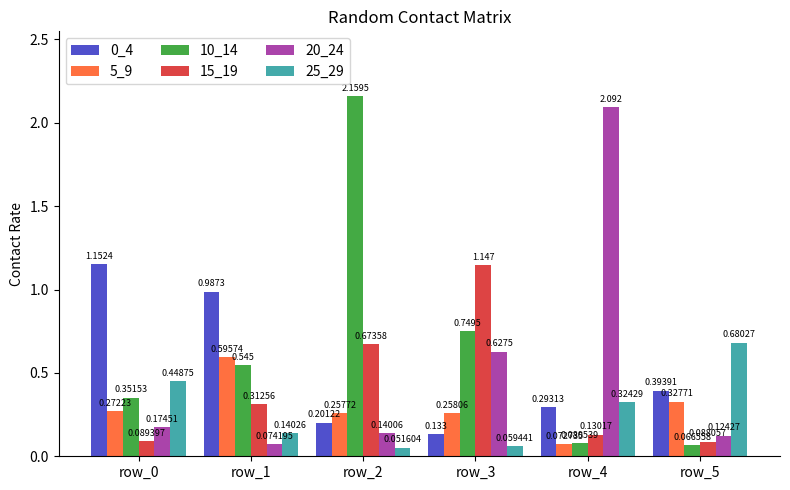

How many groups of bars are there?

6